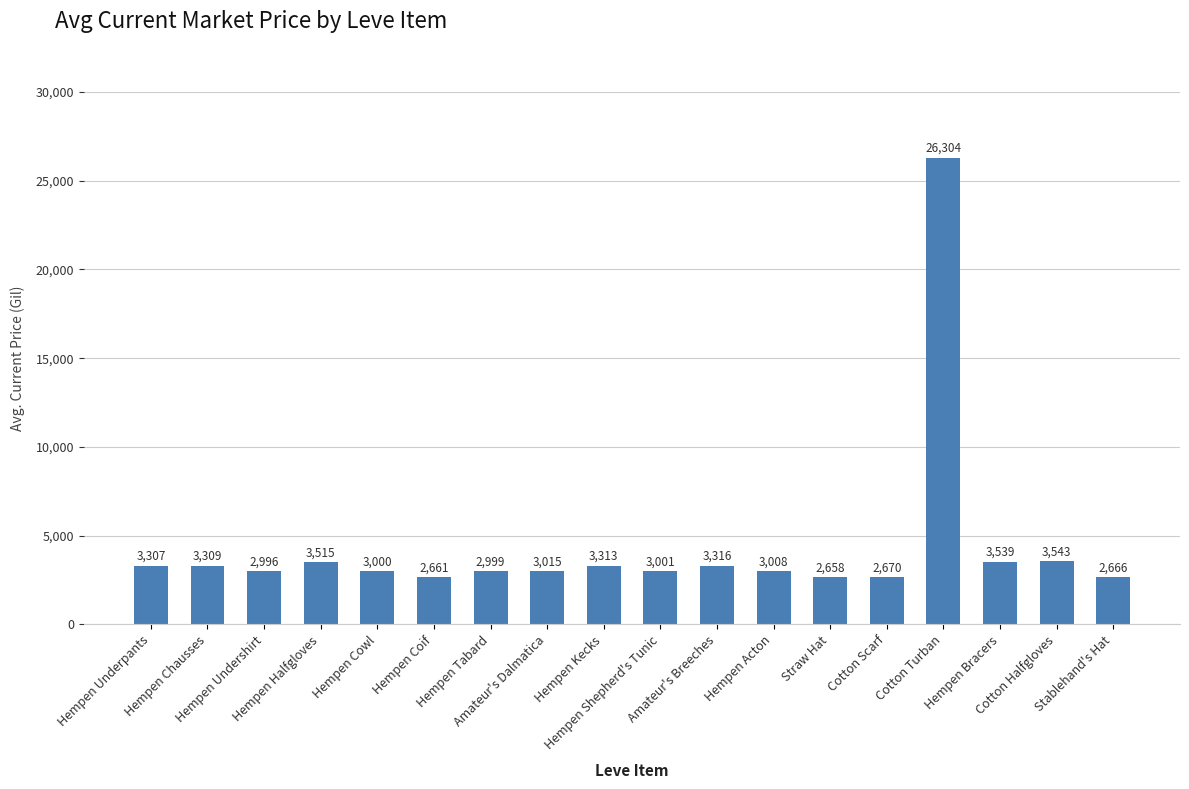

At which label does the data first exceed 3015?

Hempen Underpants